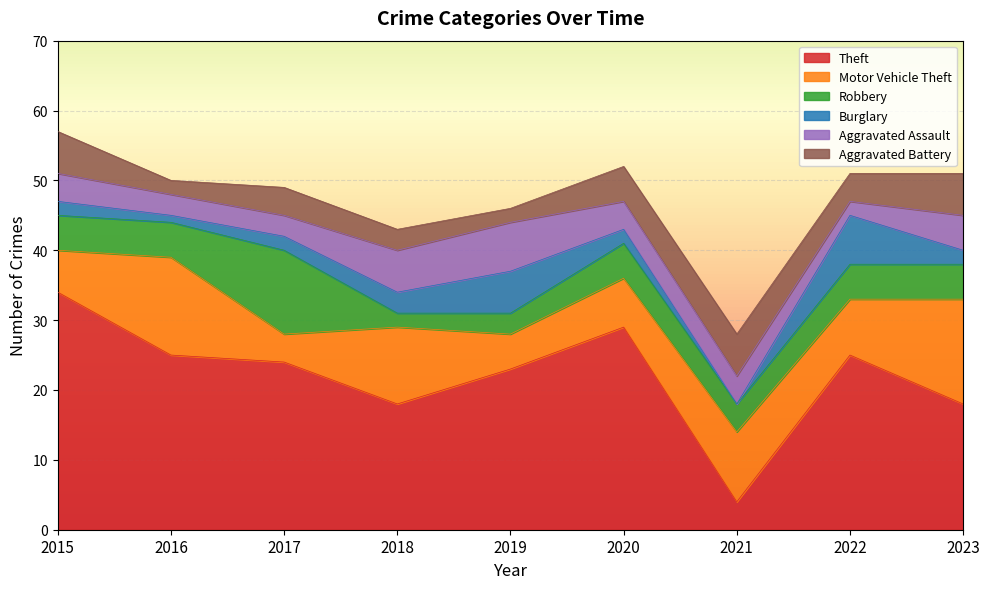

Does the chart display data point markers on the line(s)?

No